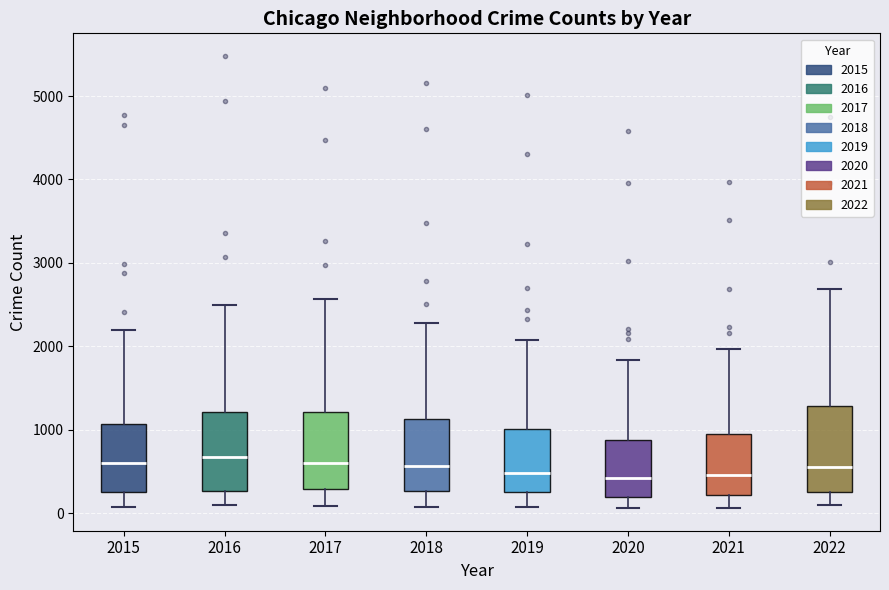

Reading left to right, transcribe this box plot: for each box, give where its median line is, the range the box spans, and where its two whiskers end, as read against the y-axis. The values are not printed on the chart, so give them approximately, as read against the axis.

2015: median 600, box 300 to 1100, whiskers 100 to 2200
2016: median 700, box 300 to 1200, whiskers 100 to 2500
2017: median 600, box 300 to 1200, whiskers 100 to 2600
2018: median 600, box 300 to 1100, whiskers 100 to 2300
2019: median 500, box 300 to 1000, whiskers 100 to 2100
2020: median 400, box 200 to 900, whiskers 100 to 1800
2021: median 500, box 200 to 1000, whiskers 100 to 2000
2022: median 600, box 300 to 1300, whiskers 100 to 2700